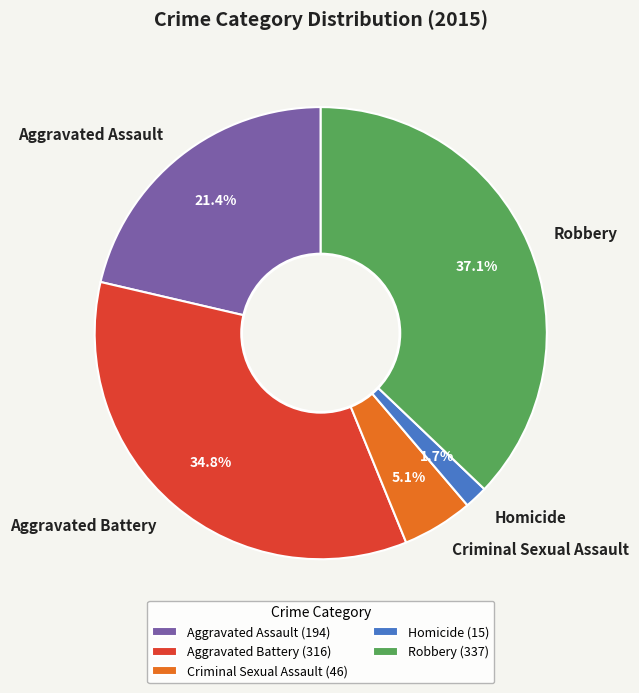

Which category has the smallest portion of the pie?

Homicide